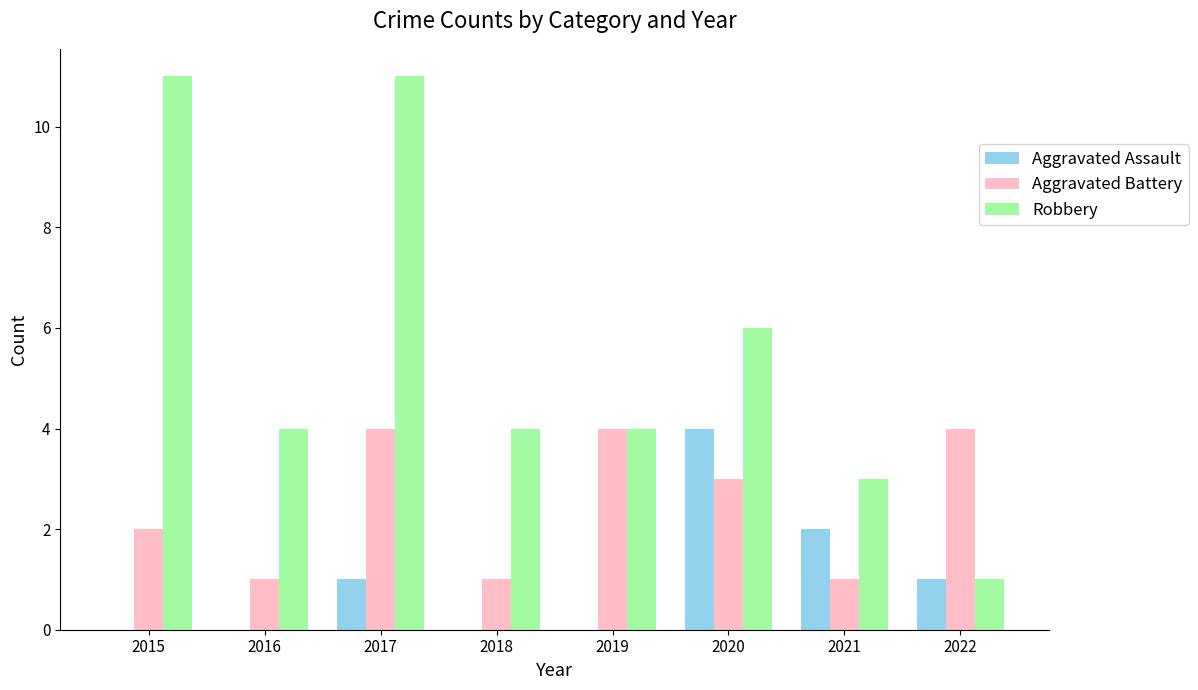

What is the sum of the Aggravated Assault values at 2020 and 2022?

5